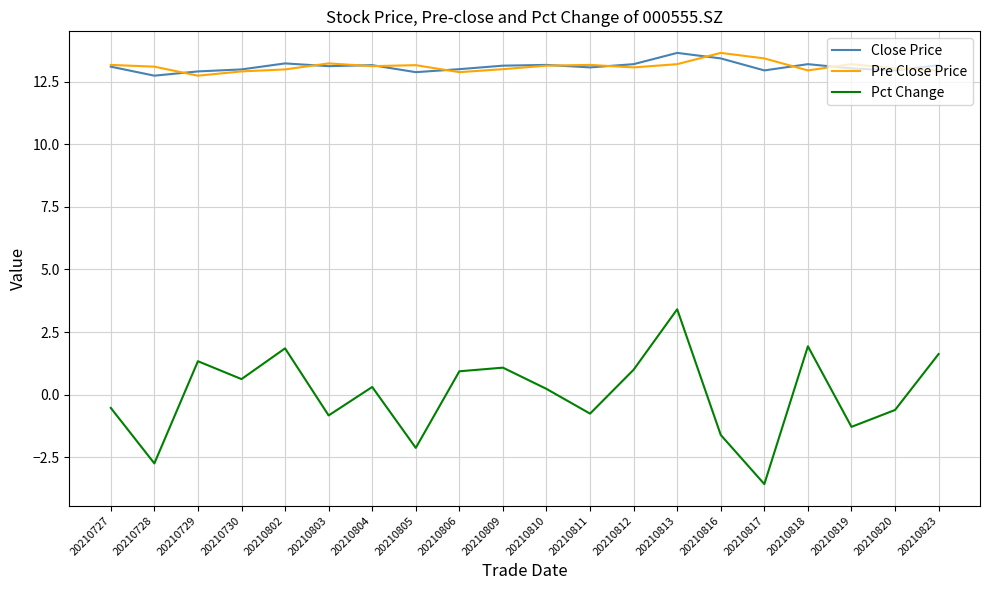

What is the maximum value shown in the chart?

13.7